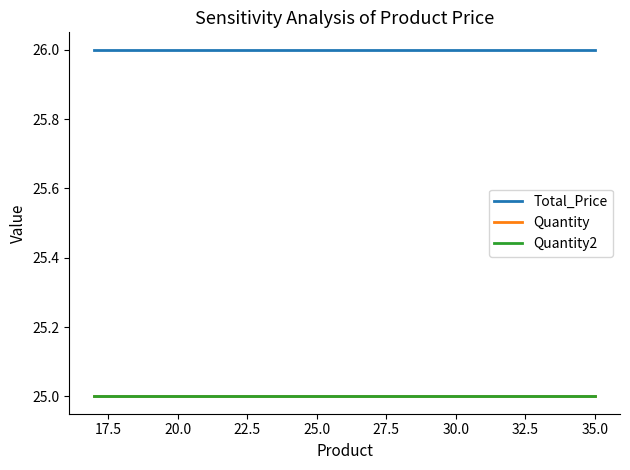

What is the lowest value of the Quantity series?

25